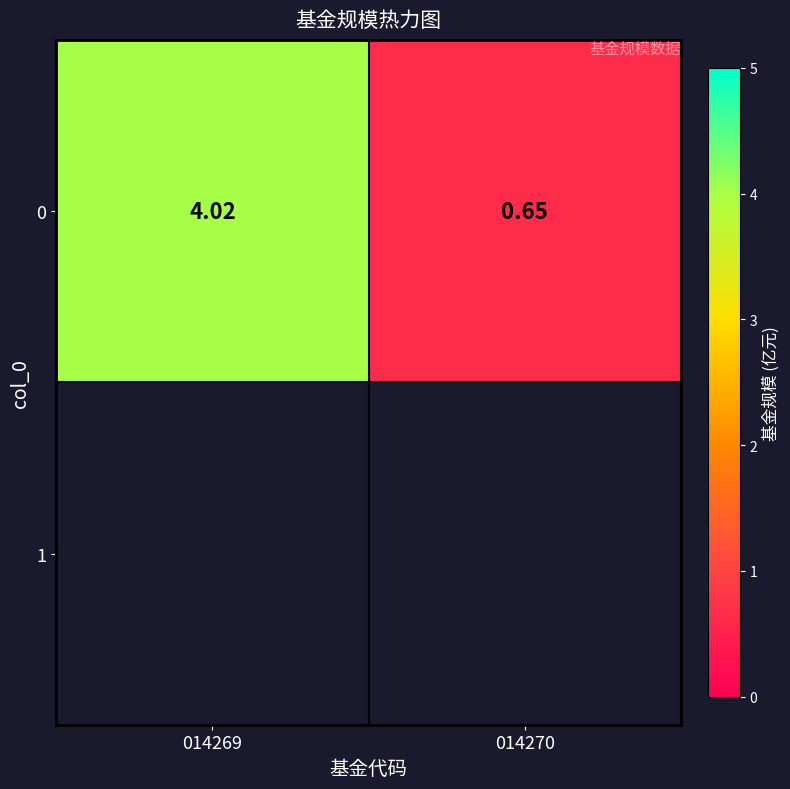

Reading left to right, list all the values displayed in this chart.

4.0	0.7